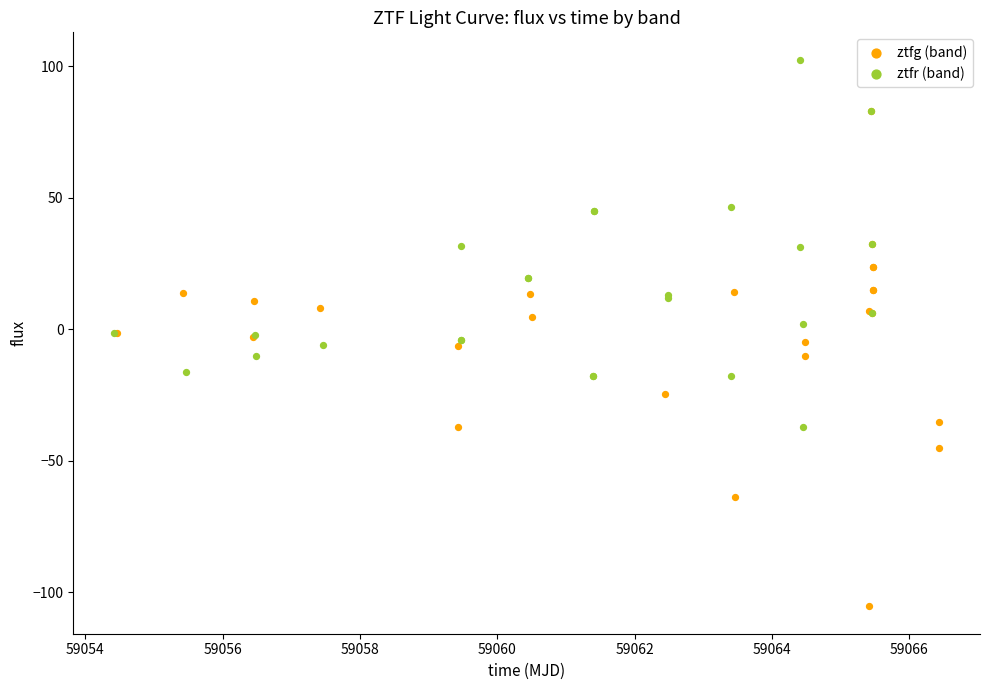

Which series reaches the maximum Y coordinate?

ztfr (band)